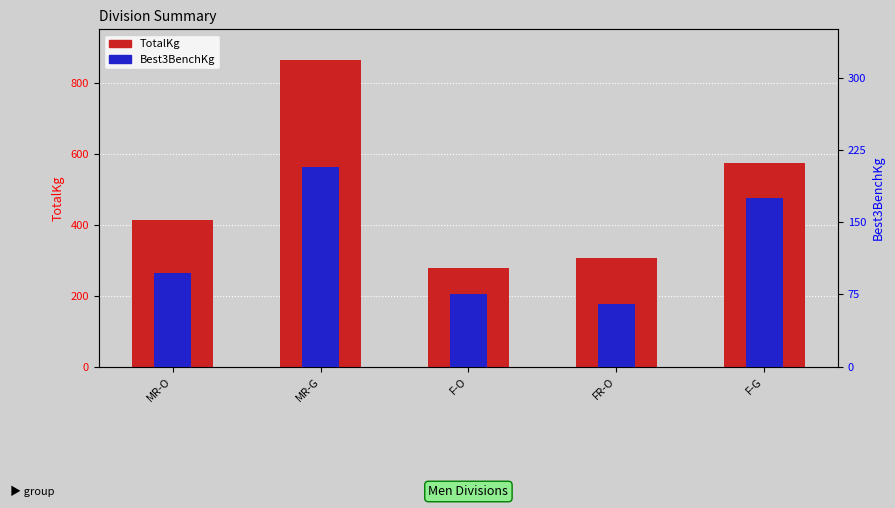

Between MR-O and F-G, which series saw the biggest shift?

TotalKg